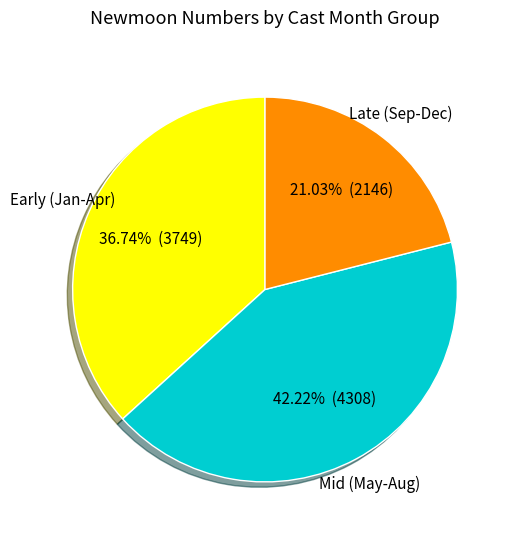

What is the ratio of the value at Late (Sep-Dec) to the value at Early (Jan-Apr)?

0.6